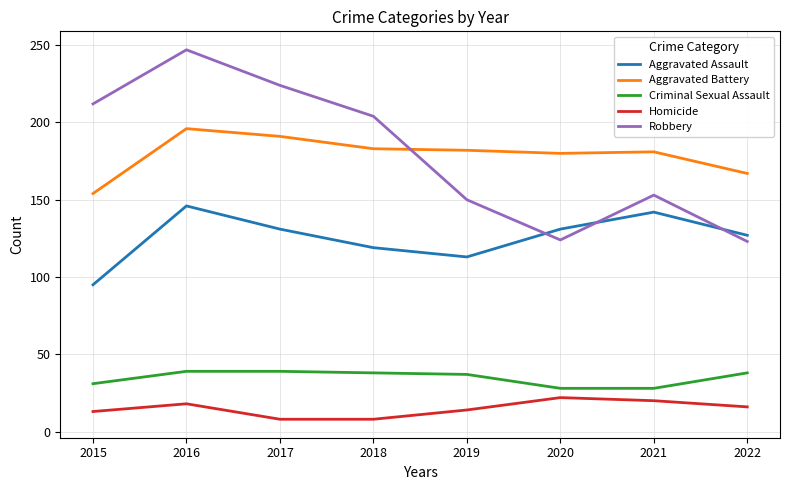

What are all the series names shown in the legend?

Aggravated Assault, Aggravated Battery, Criminal Sexual Assault, Homicide, Robbery